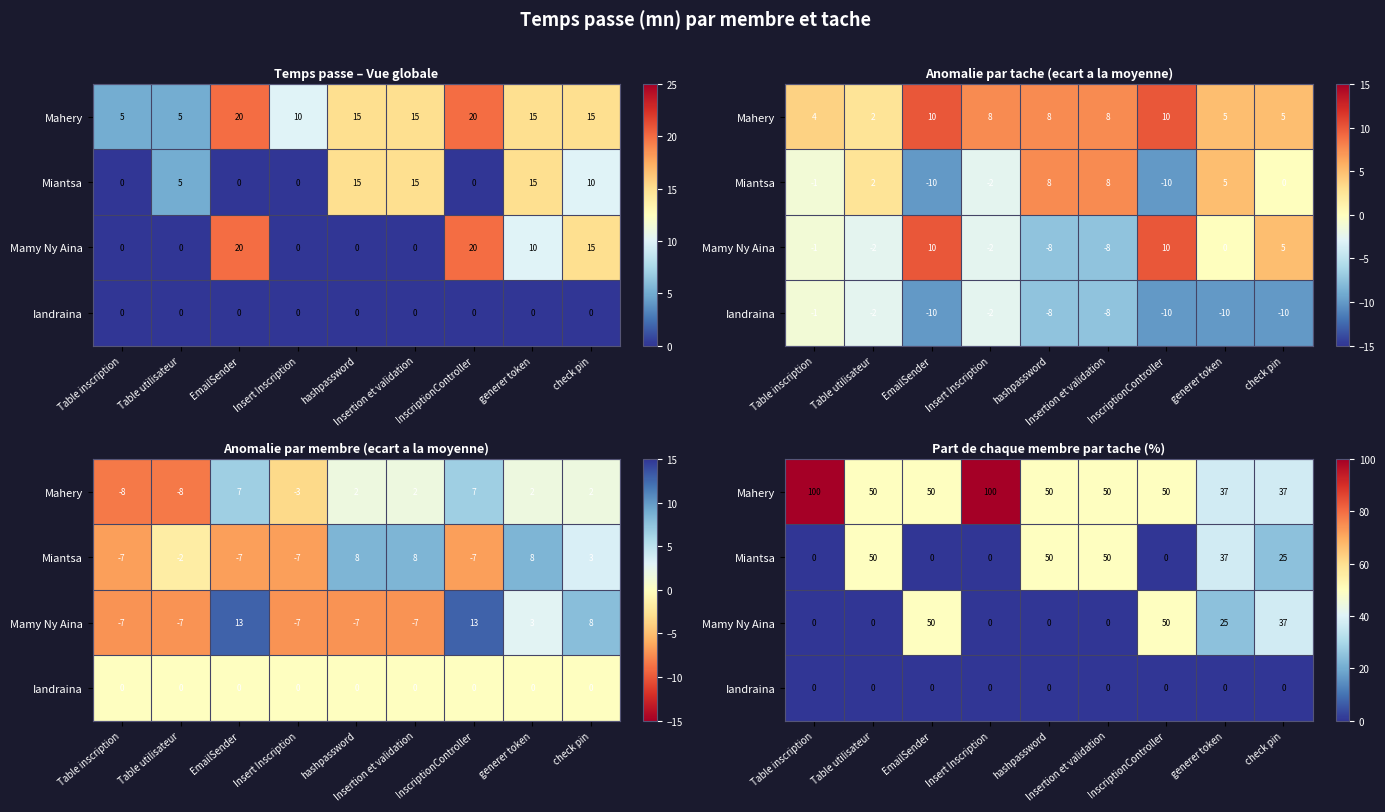

At how many categories does at least one series exceed 56?

2